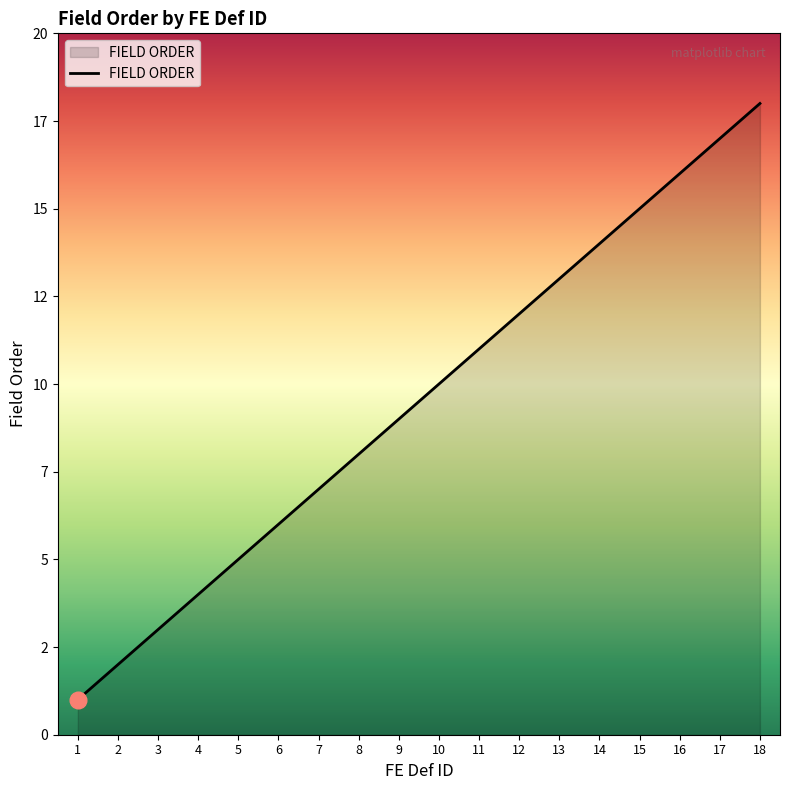

Which has a higher value, 6 or 11?

11